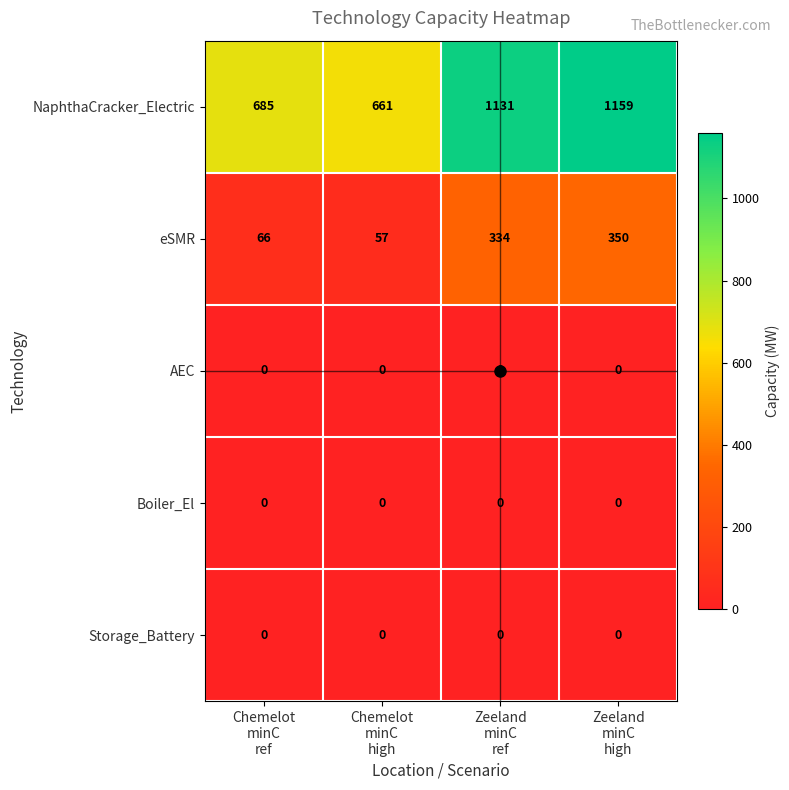

Which series has the widest spread of values?

NaphthaCracker_Electric